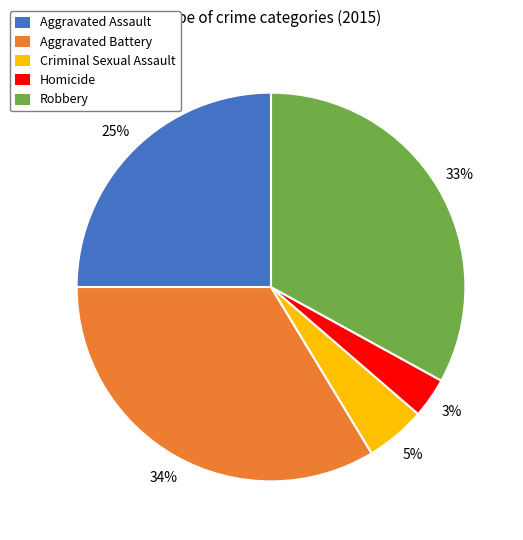

Which has a higher value, Homicide or Aggravated Battery?

Aggravated Battery